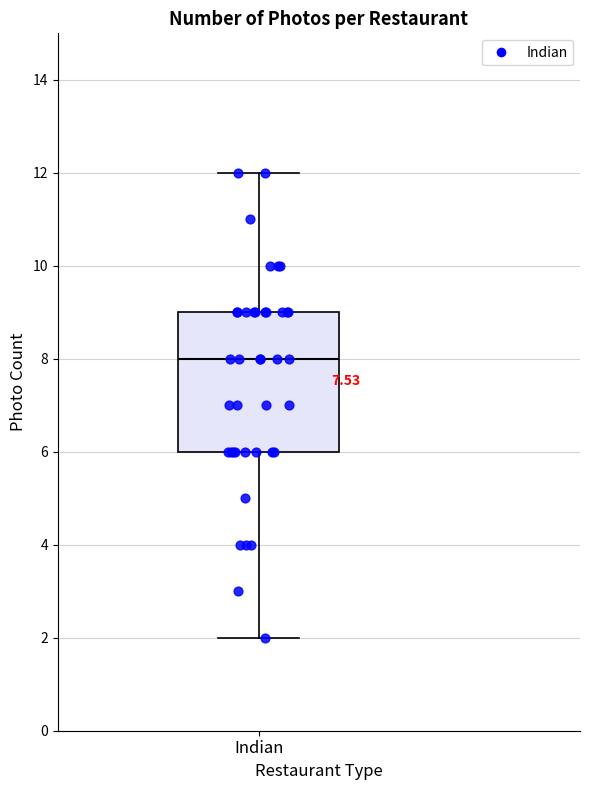

Where is the upper edge of the box for Indian on the y-axis? The values are not printed on the chart, so give them approximately, as read against the axis.

9